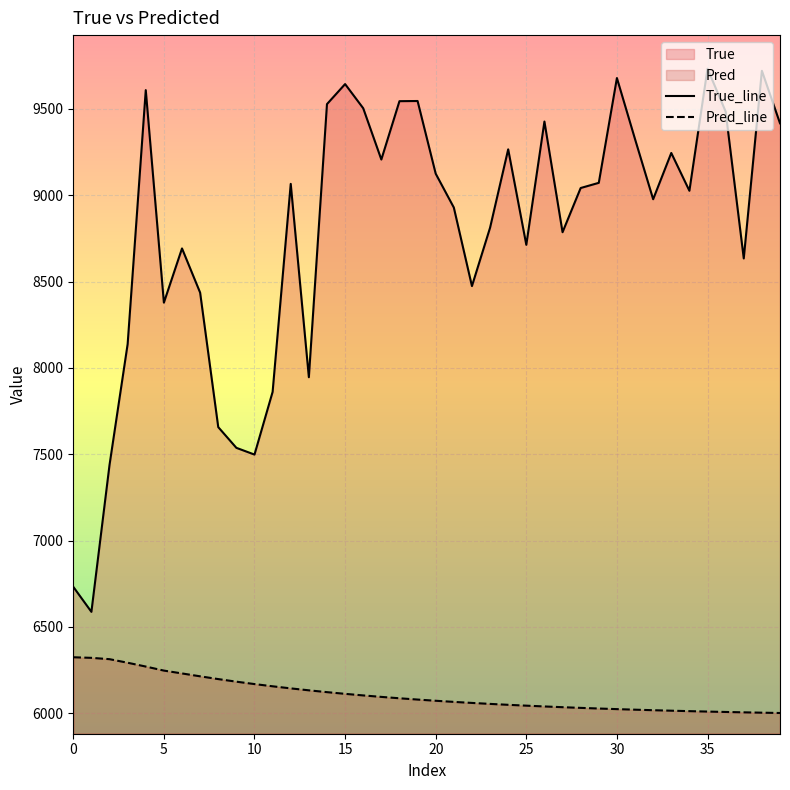

At which label does True_line reach its peak?

35